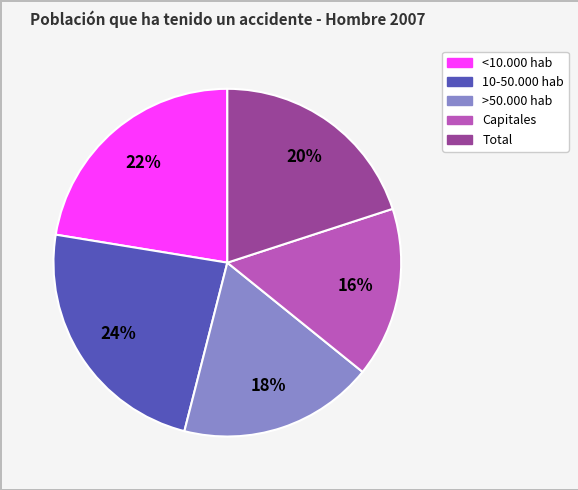

Combined, do Capitales and Total account for over 50%?

No